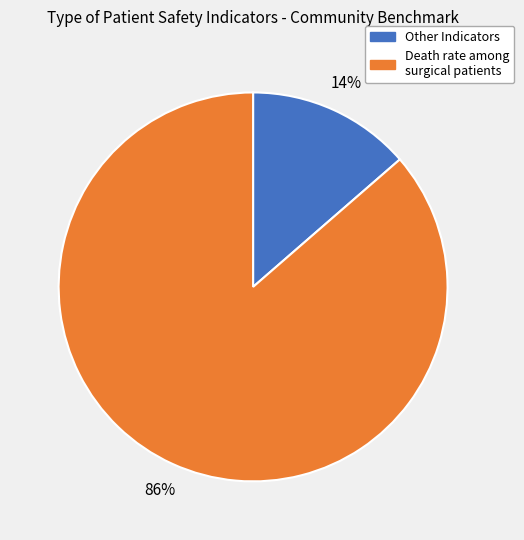

Is there any slice that represents more than half of the pie?

Yes